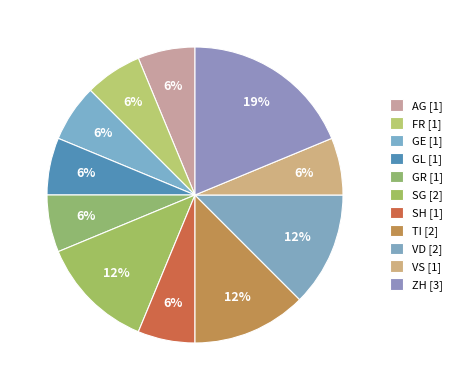

Count the number of slices in the pie.

11